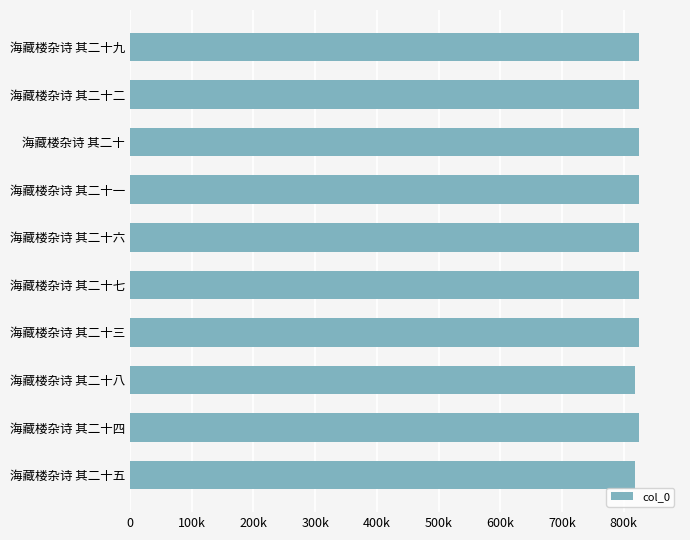

How many data points does each series have?

10